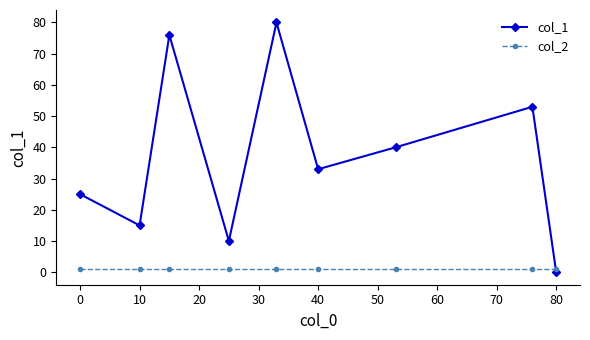

List the series in order of their overall mean, highest first.

col_1, col_2